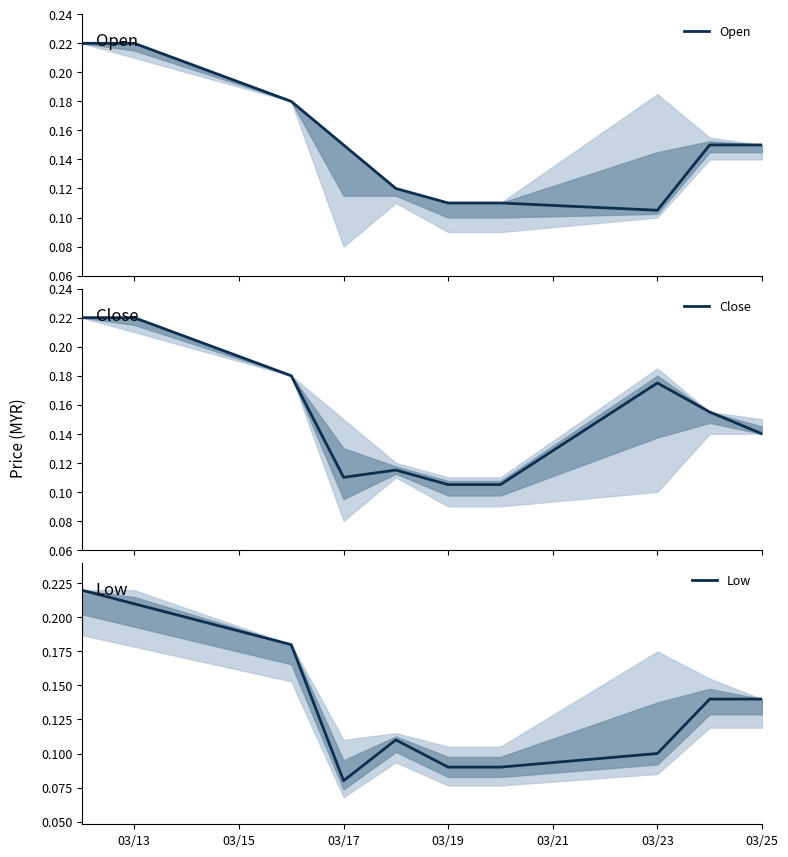

True or false: Low and Close intersect in this chart.

False